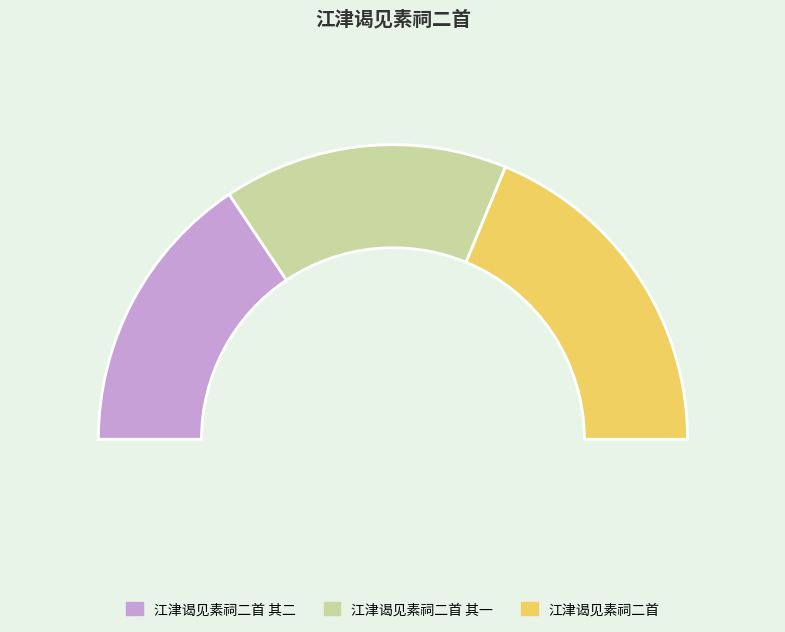

Is the sum of 江津谒见素祠二首 其一 and 江津谒见素祠二首 greater than half?

Yes